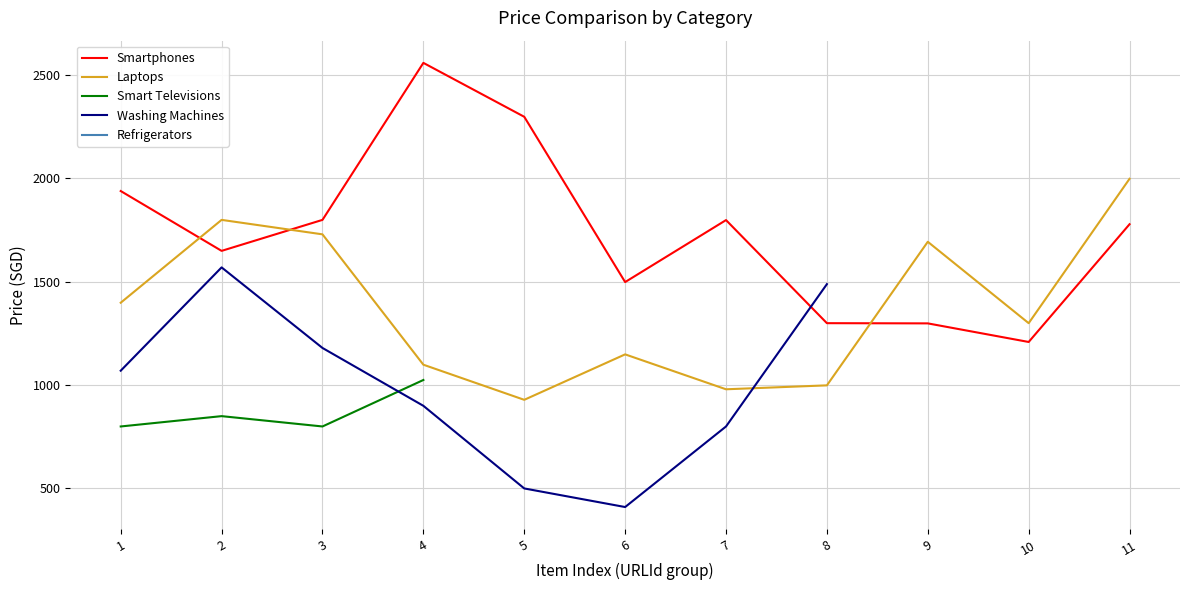

True or false: Refrigerators has more than 0 points higher than both neighbors.

False